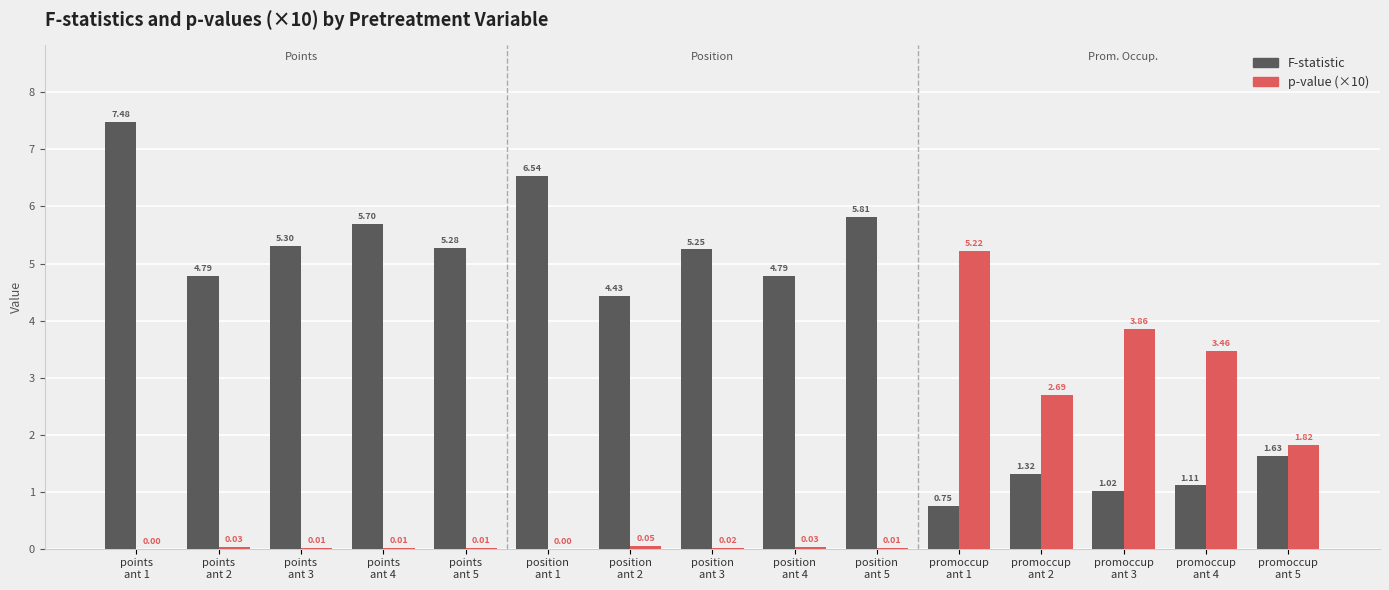

Which series has the largest total across all categories?

F-statistic